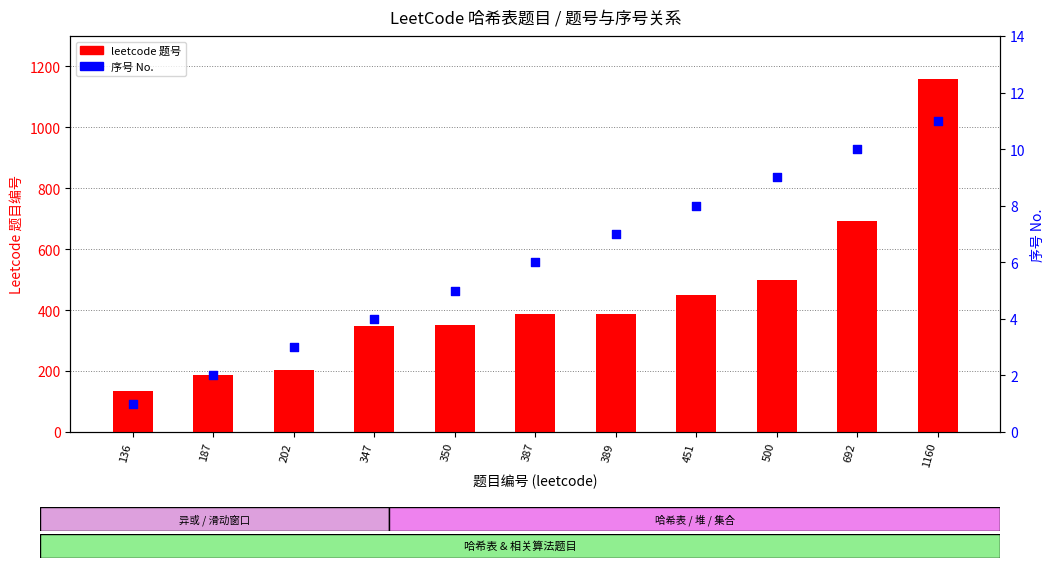

Which series contains the lowest Y value?

序号 (No.)